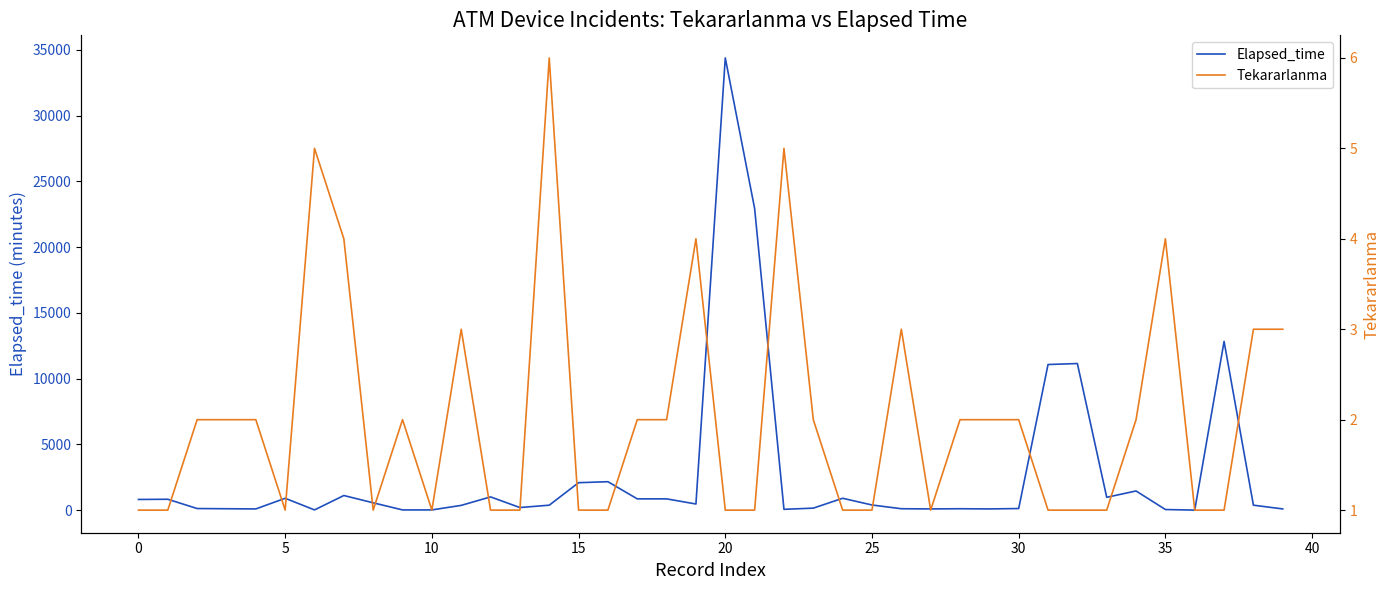

Where is Elapsed_time nearest to the value 17190?

37